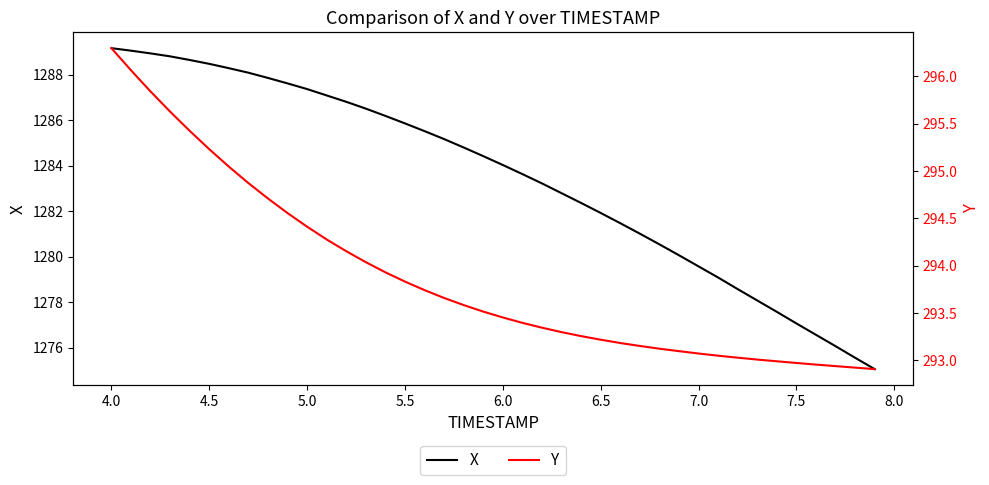

The X series shows 832.6 at 22. True or false?

False